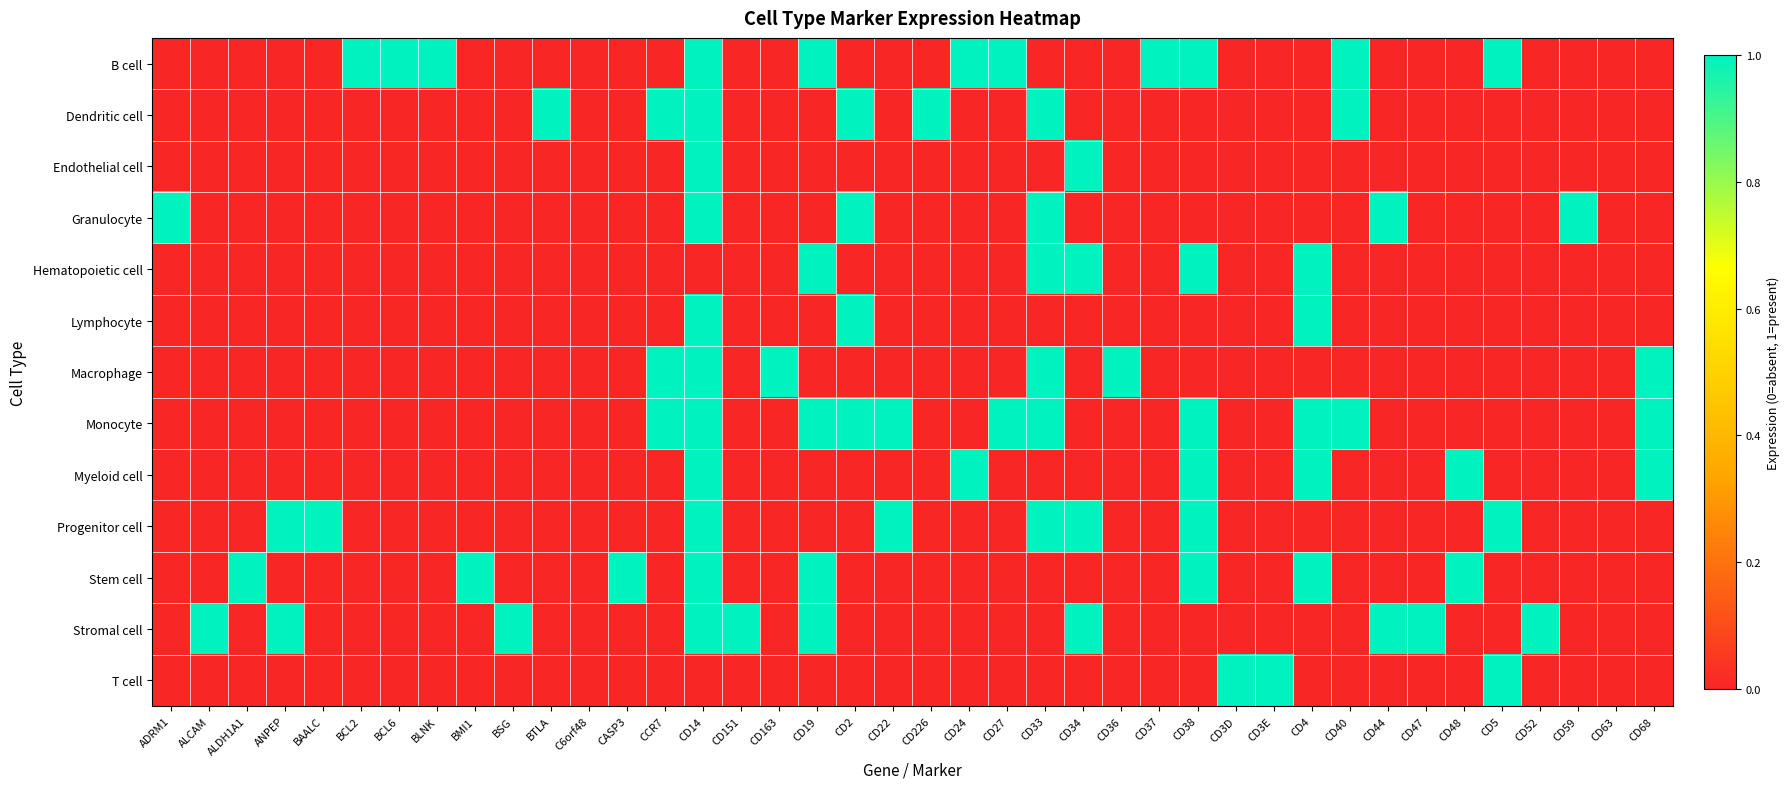

What is the difference between the highest and lowest values at CD3E?

1